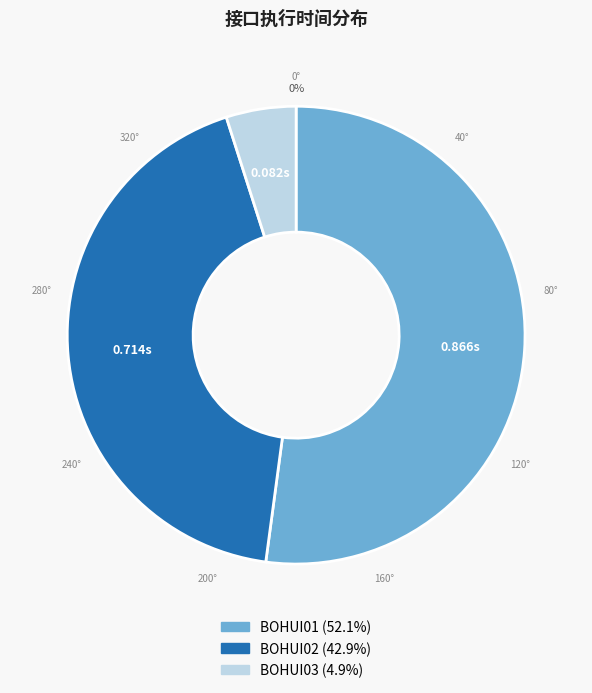

To the nearest percent, what is the difference between the largest and smallest slice percentages?

47%